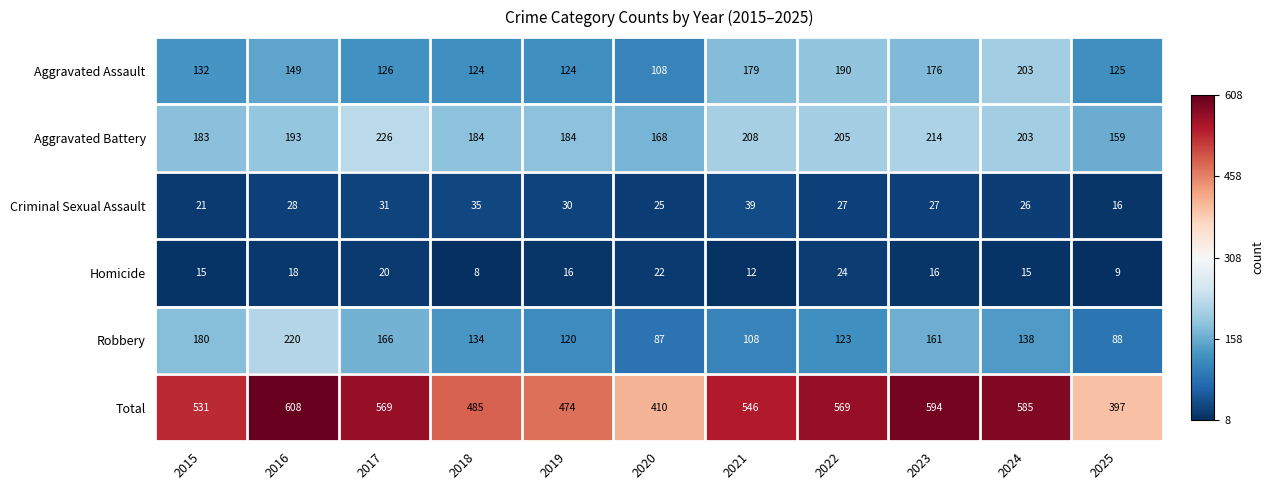

Is it true that Total equals 240 at 2018?

False